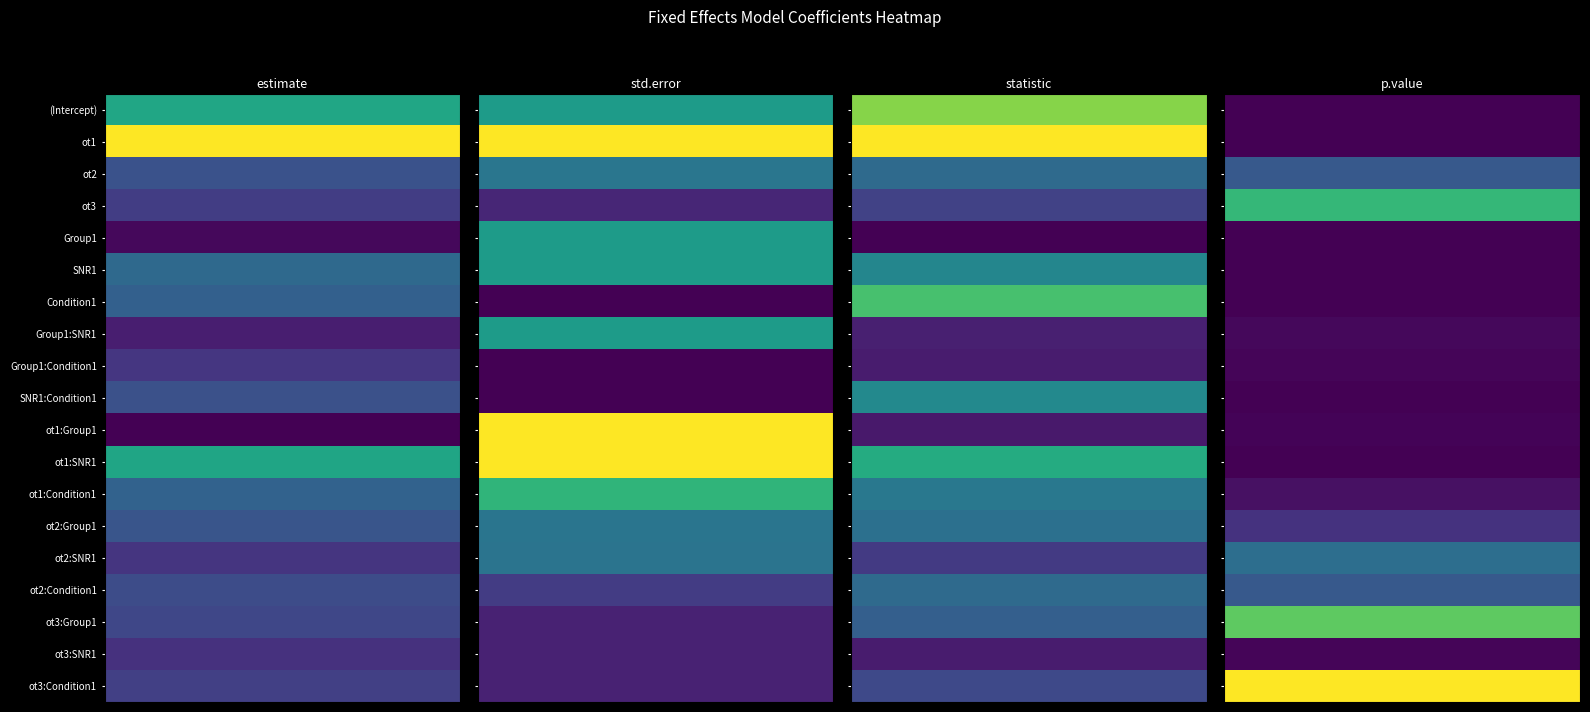

Is the value of ot3:Group1 at ot3 greater than the value of SNR1:Condition1 at ot2?

No